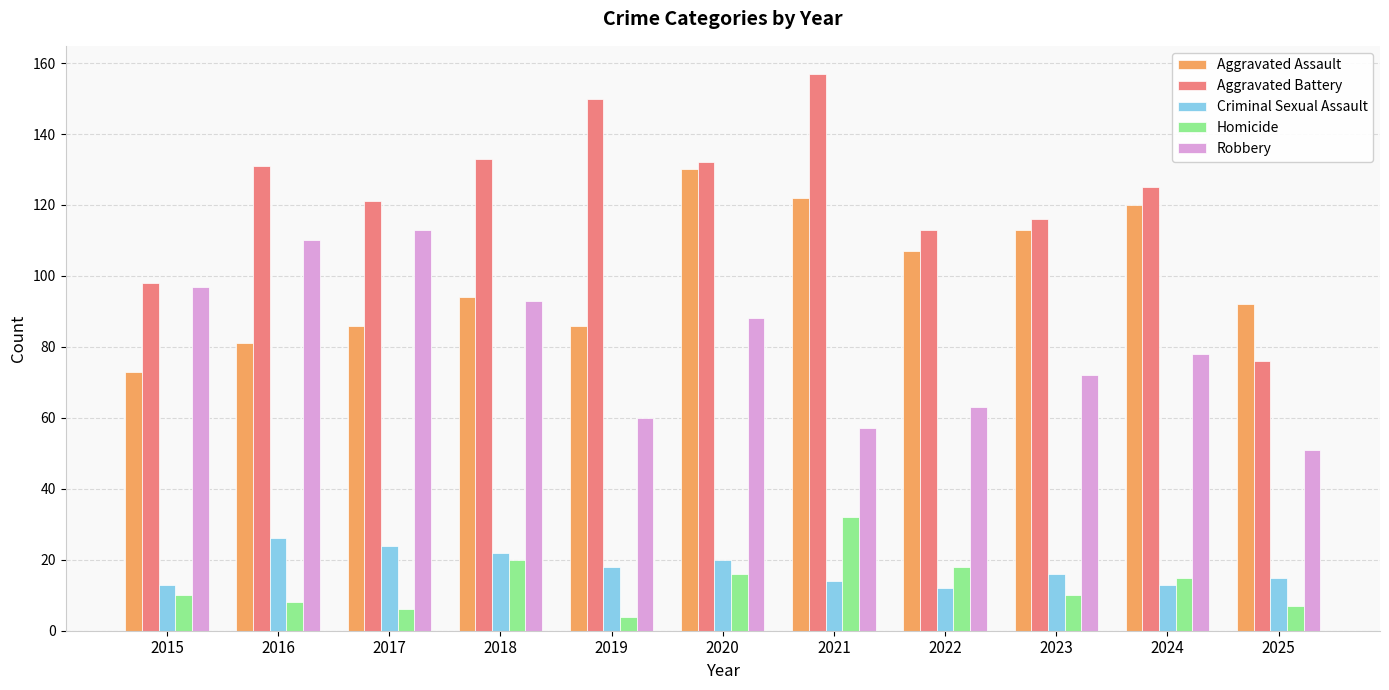

Does the chart contain any negative values?

No